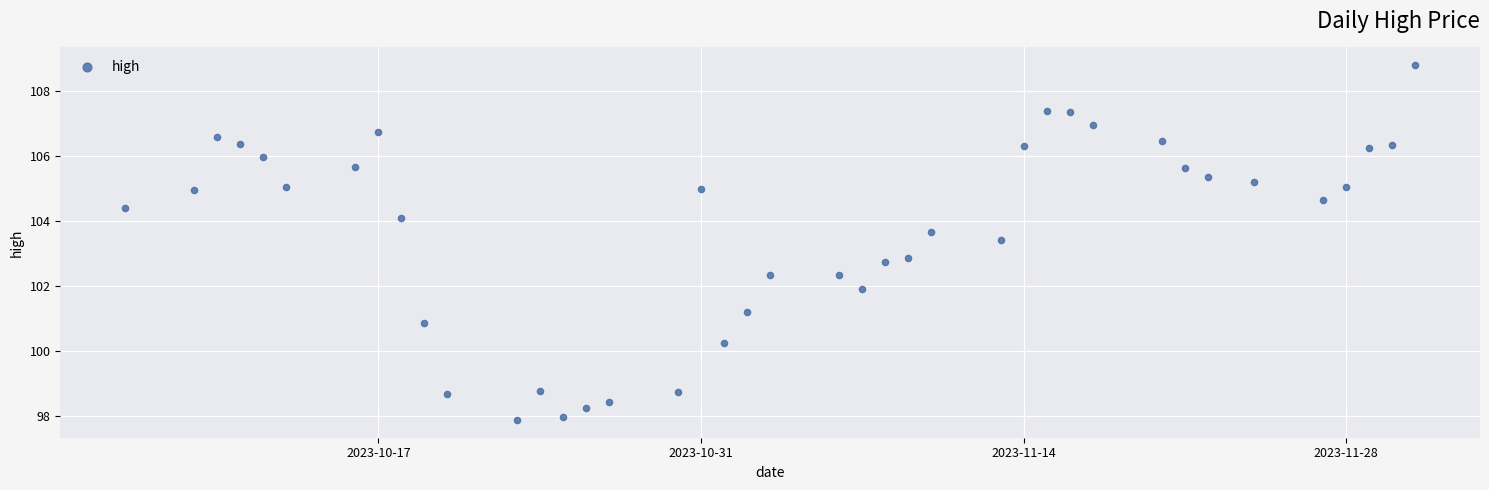

What Y value in the scatter plot is closest to 103?

102.9